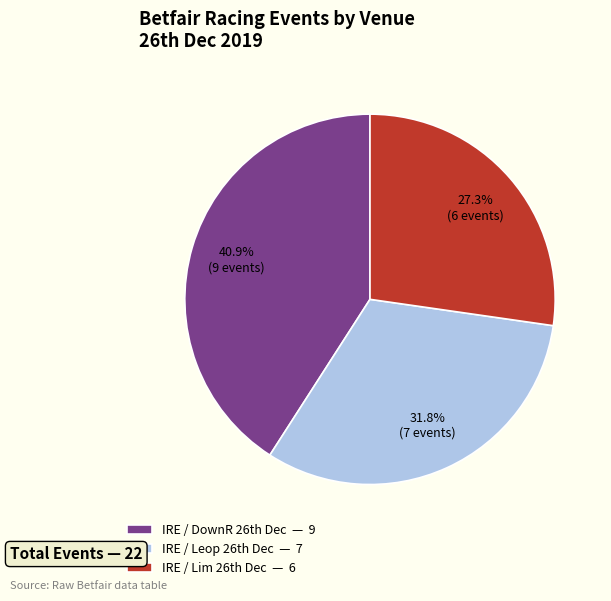

Which slice is the smallest?

IRE / Lim 26th Dec